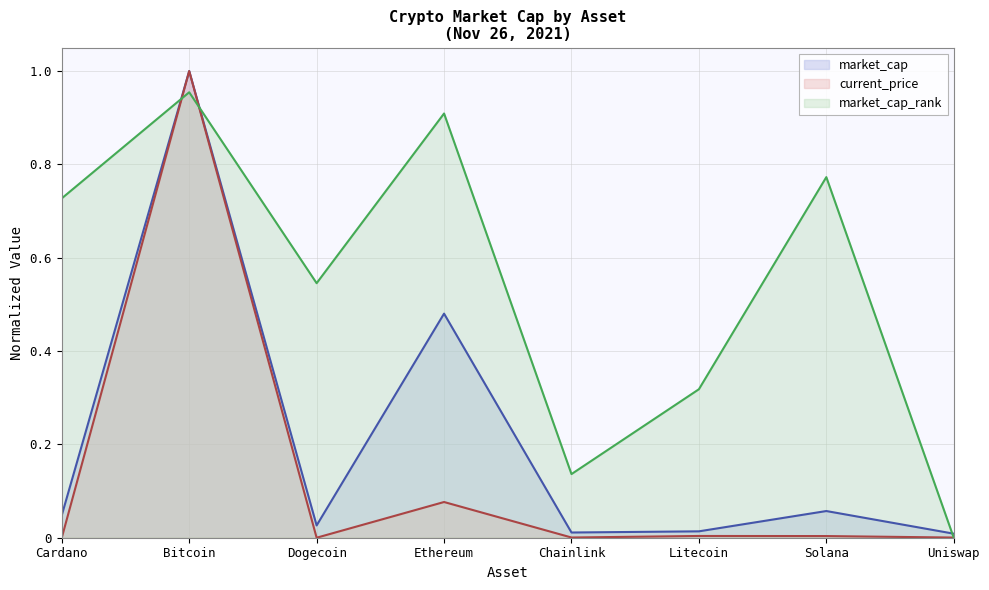

Rank the series at Chainlink from lowest to highest value.

current_price, market_cap, market_cap_rank